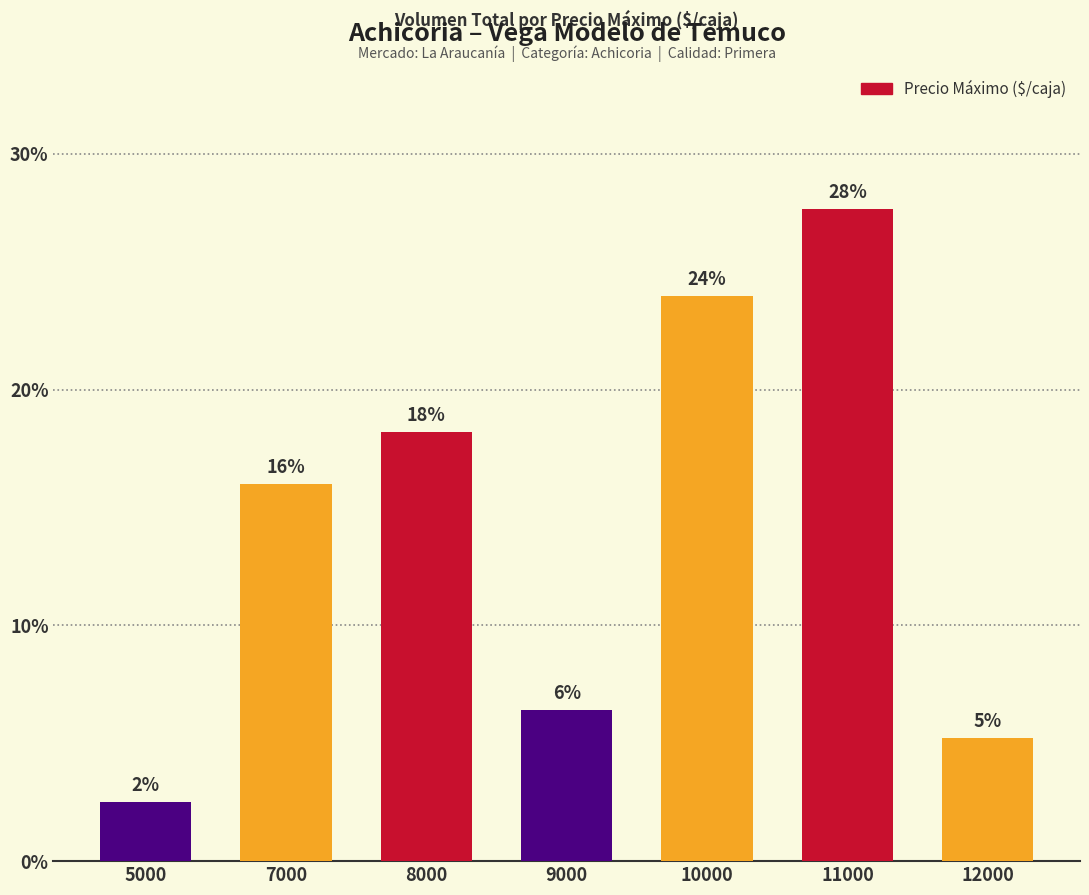

How many bars are there in total?

7